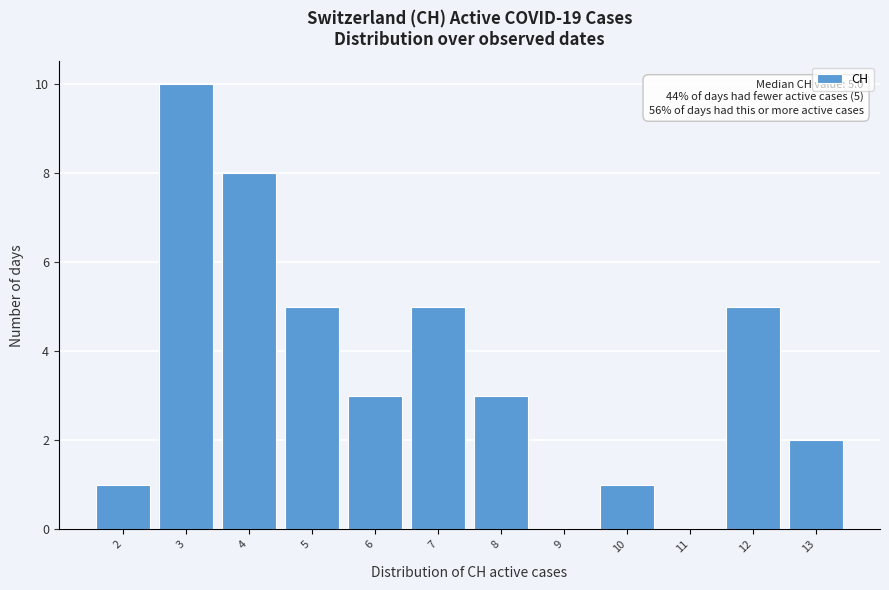

Over which range of the x-axis is the bar tallest?

2.5 to 3.5